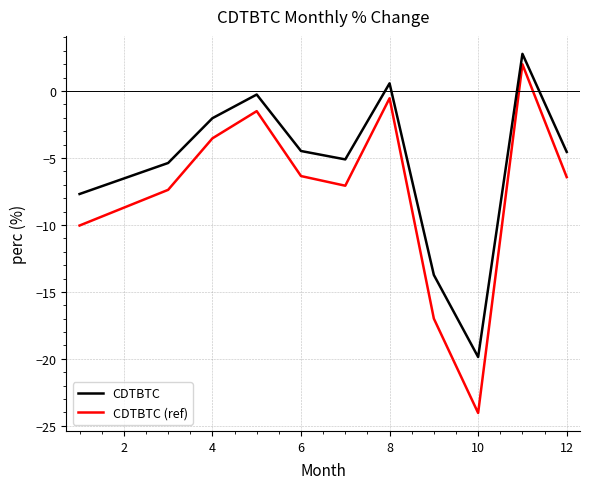

Which series has the largest total across all categories?

CDTBTC